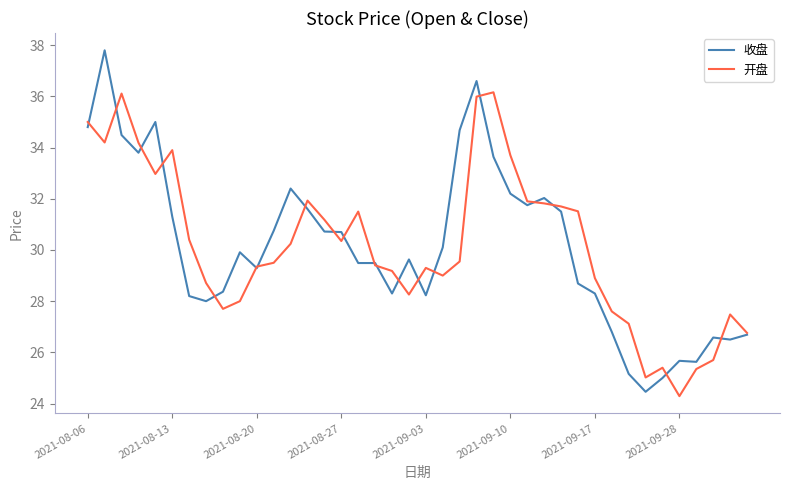

What is the lowest value of the 收盘 series?

24.5